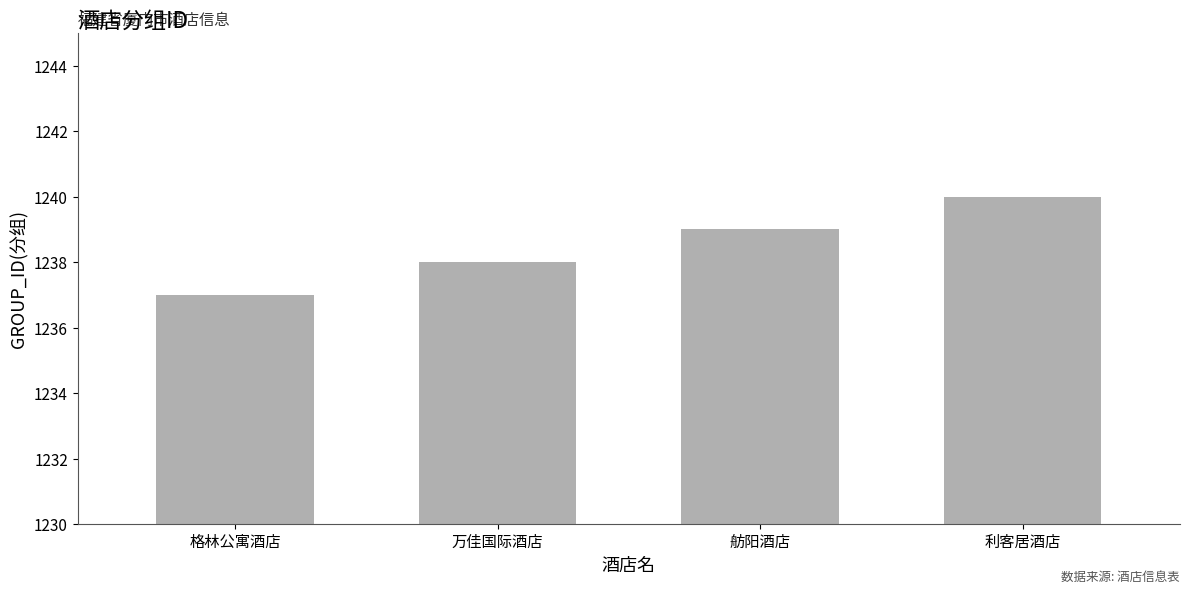

What is the ratio of the value at 舫阳酒店 to the value at 格林公寓酒店?

1.0